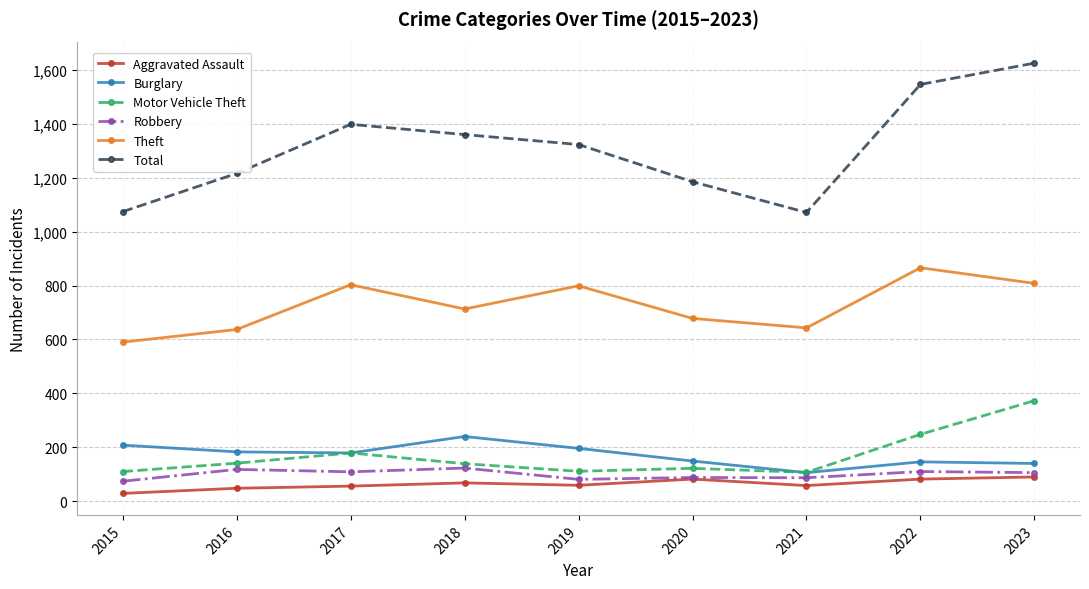

Does the chart display data point markers on the line(s)?

Yes